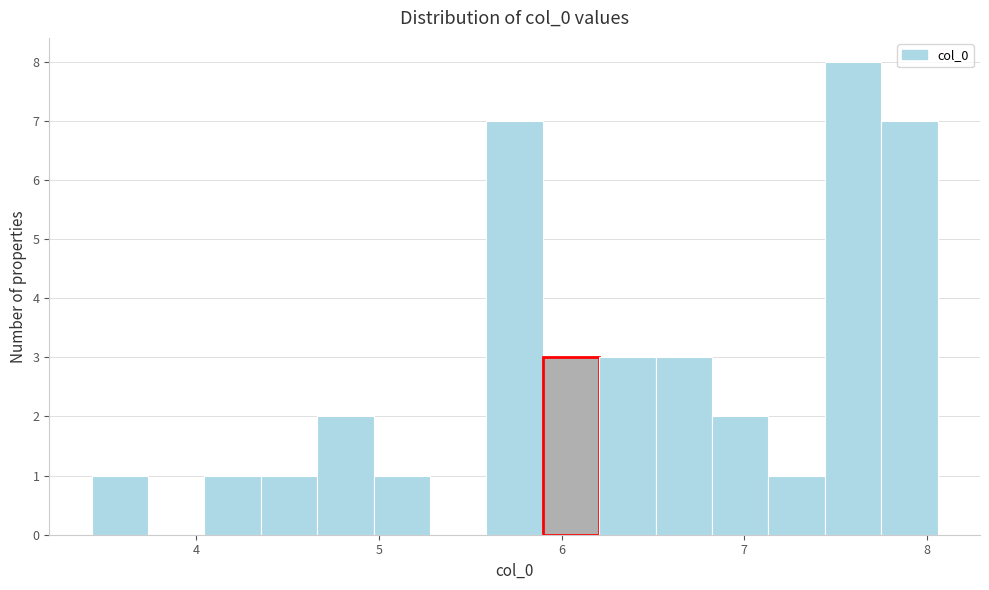

Around what value on the x-axis is the tallest bar? Give the approximate position of its centre, as read against the axis.

7.6